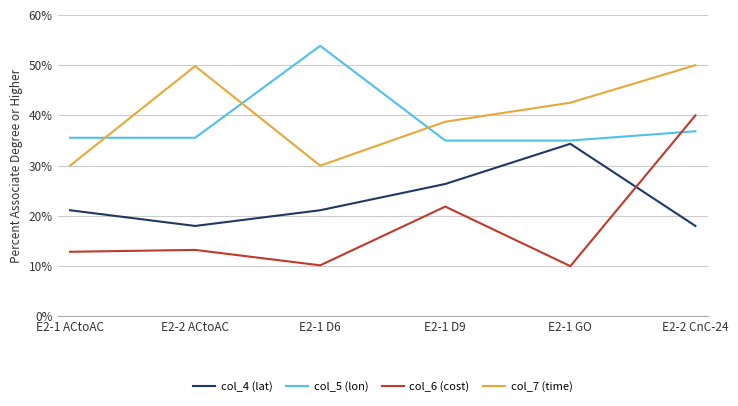

Which series has the largest total across all categories?

col_7 (time)